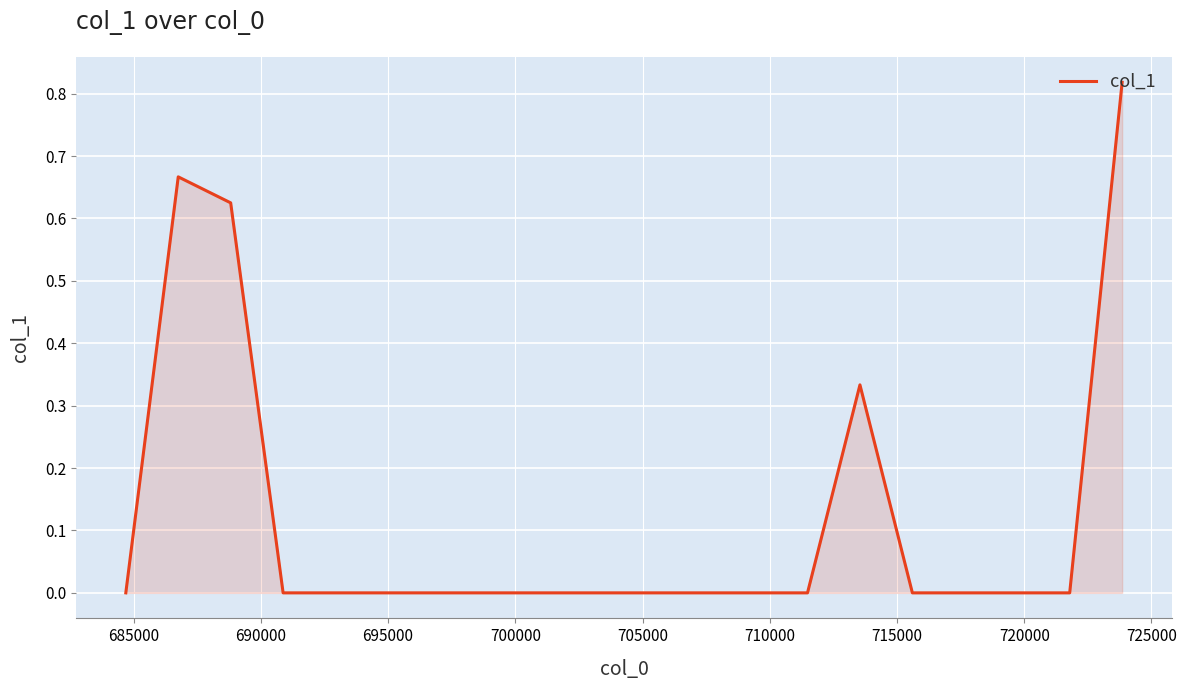

Does the chart have visible grid lines?

Yes